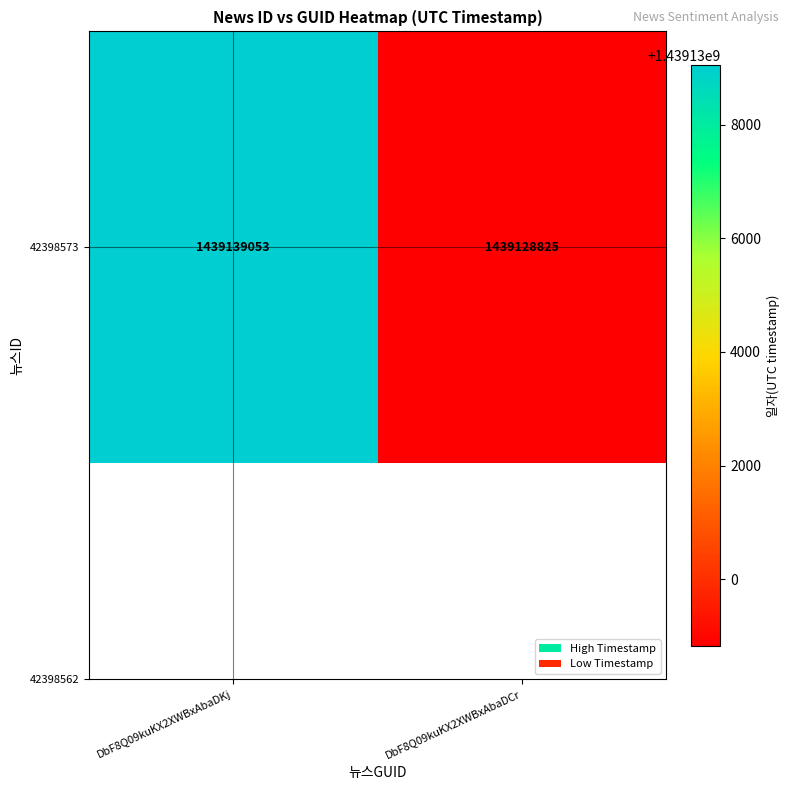

What is the smallest value displayed?

1439128825